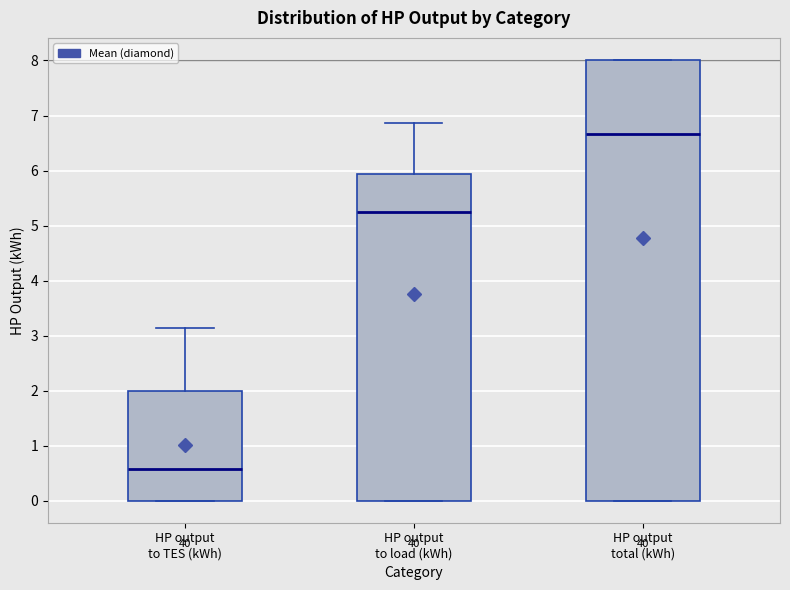

Reading left to right, read every box against the y-axis: the position of its median line, the range the box covers, and the ends of its whiskers. The values are not printed on the chart, so give them approximately, as read against the axis.

HP output to TES (kWh): median 0.6, box 0.0 to 2.0, whiskers 0.0 to 3.1
HP output to load (kWh): median 5.2, box 0.0 to 5.9, whiskers 0.0 to 6.9
HP output total (kWh): median 6.7, box 0.0 to 8.0, whiskers 0.0 to 8.0